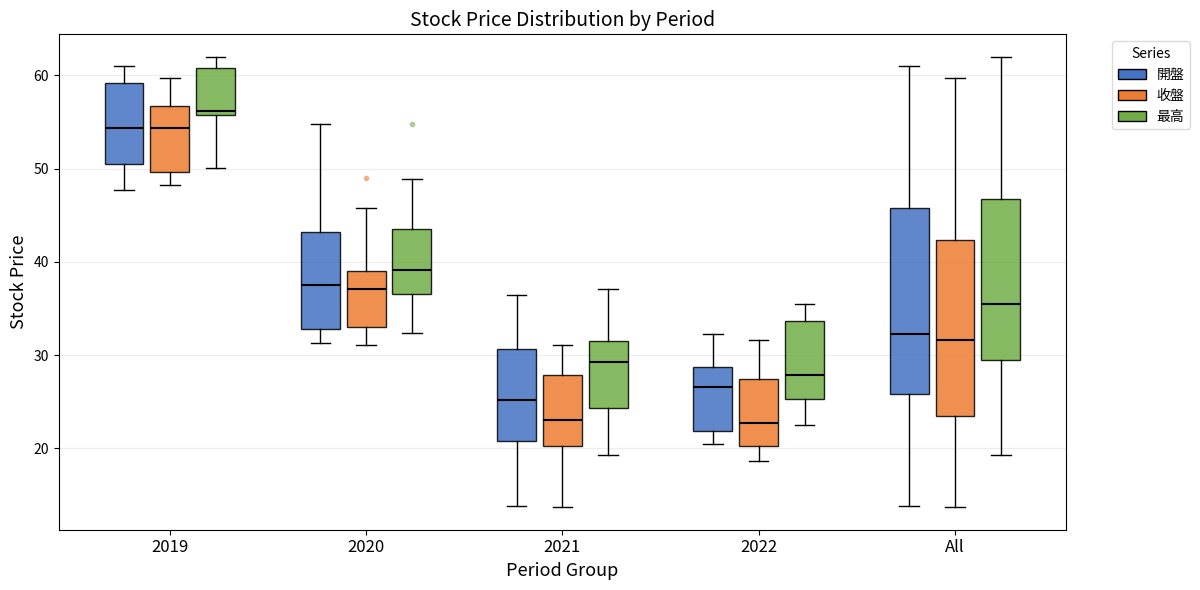

Reading left to right, read every box against the y-axis: the position of its median line, the range the box covers, and the ends of its whiskers. The values are not printed on the chart, so give them approximately, as read against the axis.

2019 (開盤): median 54, box 51 to 59, whiskers 48 to 61
2019 (收盤): median 54, box 50 to 57, whiskers 48 to 60
2019 (最高): median 56 (just above the box's lower edge), box 56 to 61, whiskers 50 to 62
2020 (開盤): median 38, box 33 to 43, whiskers 31 to 55
2020 (收盤): median 37, box 33 to 39, whiskers 31 to 46
2020 (最高): median 39, box 37 to 44, whiskers 32 to 49
2021 (開盤): median 25, box 21 to 31, whiskers 14 to 37
2021 (收盤): median 23, box 20 to 28, whiskers 14 to 31
2021 (最高): median 29, box 24 to 32, whiskers 19 to 37
2022 (開盤): median 27, box 22 to 29, whiskers 21 to 32
2022 (收盤): median 23, box 20 to 27, whiskers 19 to 32
2022 (最高): median 28, box 25 to 34, whiskers 23 to 35
All (開盤): median 32, box 26 to 46, whiskers 14 to 61
All (收盤): median 32, box 24 to 42, whiskers 14 to 60
All (最高): median 35, box 30 to 47, whiskers 19 to 62